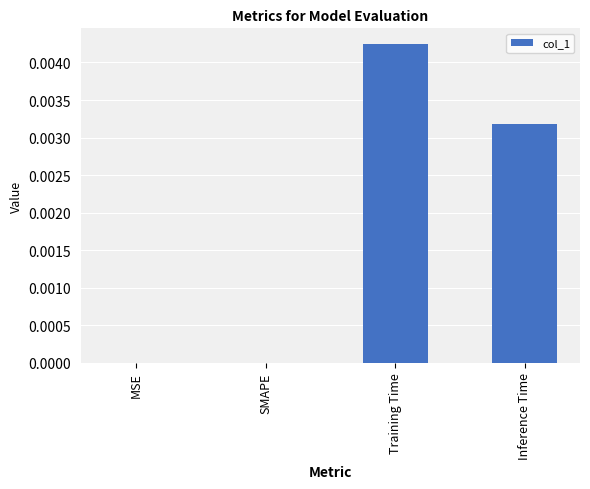

Between SMAPE and Training Time, which is larger?

Training Time